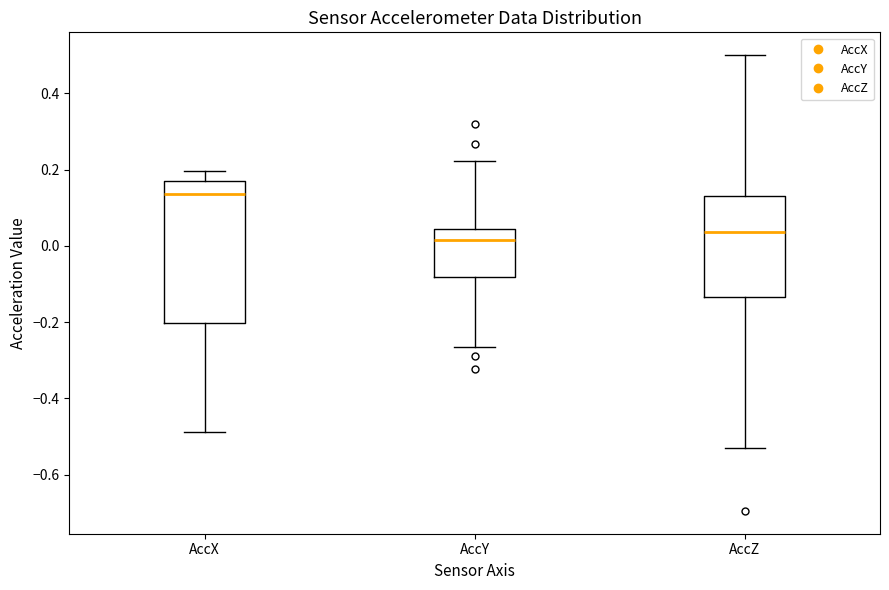

Reading left to right, transcribe this box plot: for each box, give where its median line is, the range the box spans, and where its two whiskers end, as read against the y-axis. The values are not printed on the chart, so give them approximately, as read against the axis.

AccX: median 0.14, box -0.20 to 0.18, whiskers -0.48 to 0.20
AccY: median 0.02, box -0.08 to 0.04, whiskers -0.26 to 0.22
AccZ: median 0.04, box -0.14 to 0.14, whiskers -0.54 to 0.50